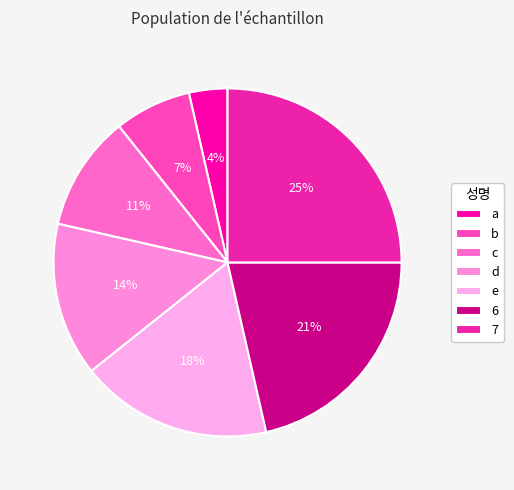

Is it true that b is 7% of the pie?

True